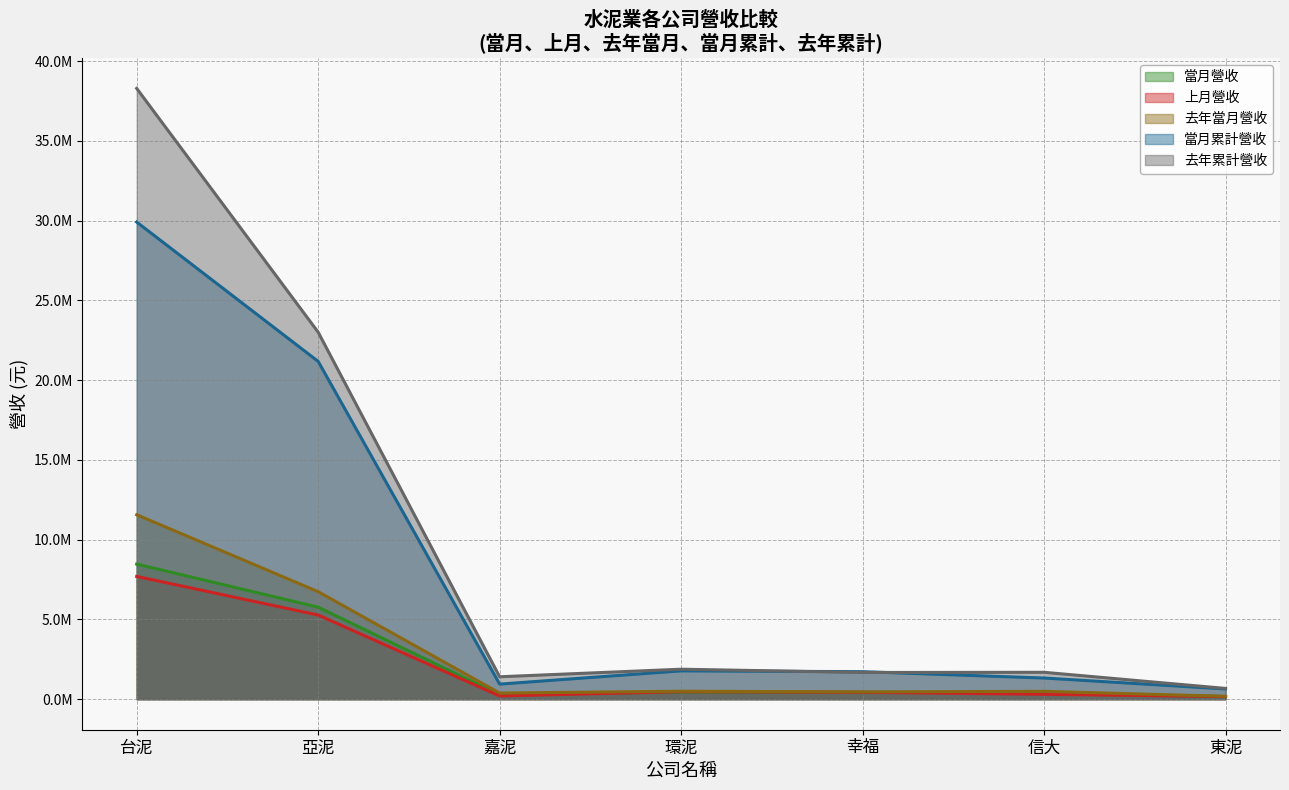

What is the total value across all series at 信大?

4184175